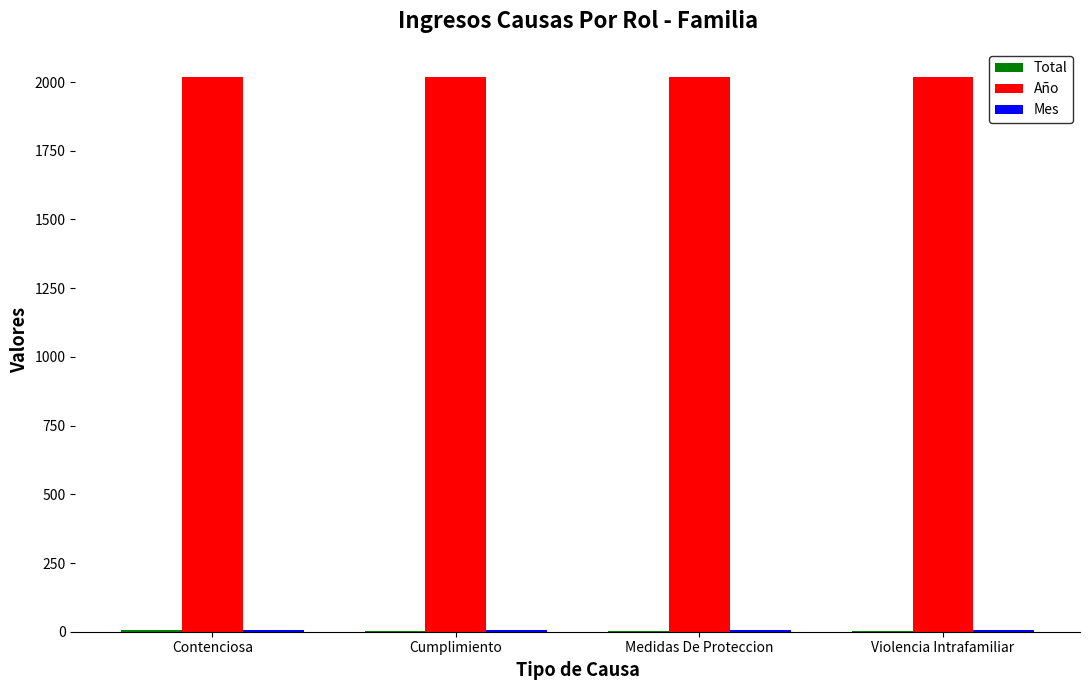

The value of Año at Violencia Intrafamiliar is 2020. True or false?

True